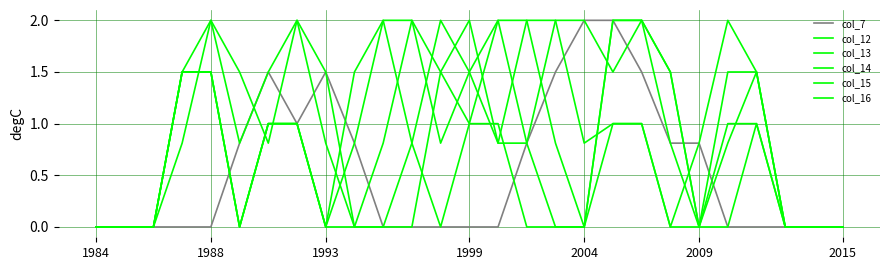

Where do col_16 and col_15 first cross each other?

20 and 21